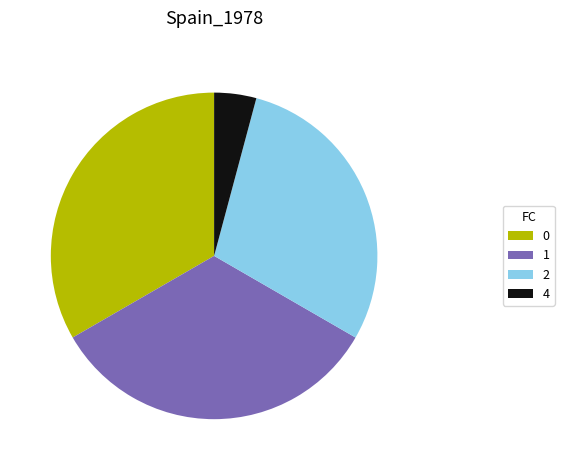

Which slice is the smallest?

4